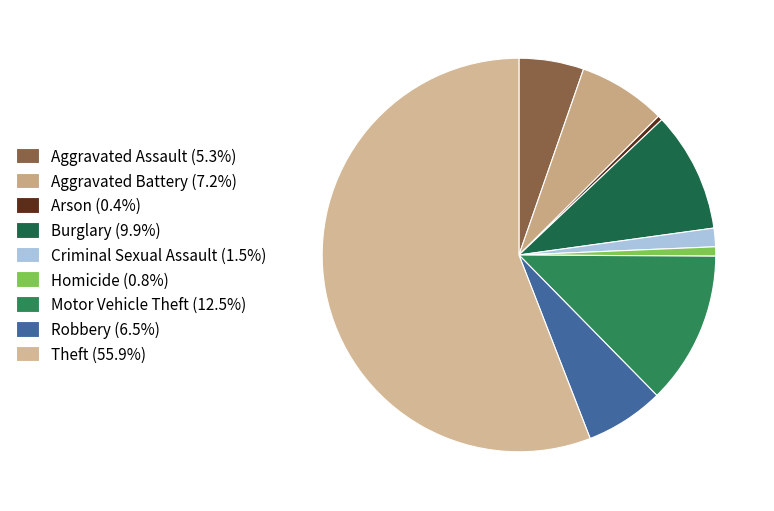

What is the total percentage of Aggravated Battery and Aggravated Assault?

12.5%